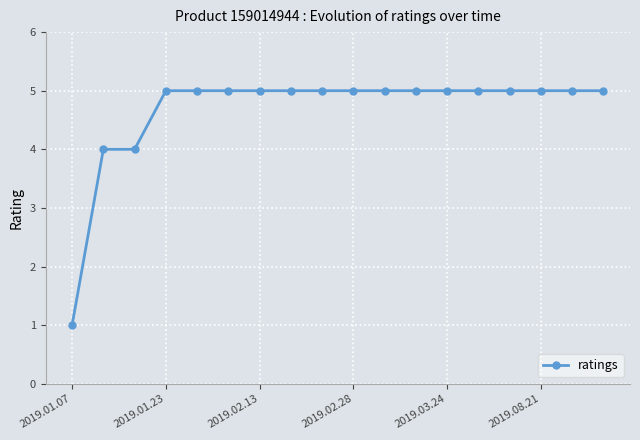

What is the difference between the maximum and minimum values?

4